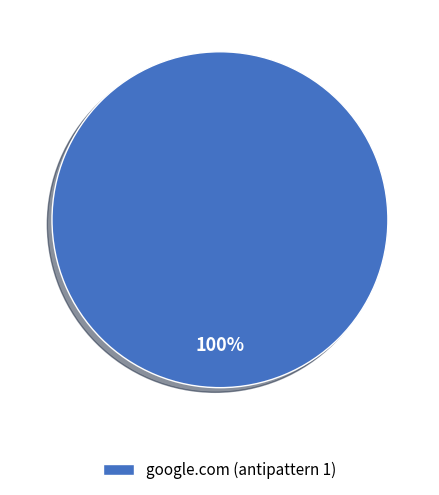

Rank the categories by value from highest to lowest.

google.com (antipattern 1)